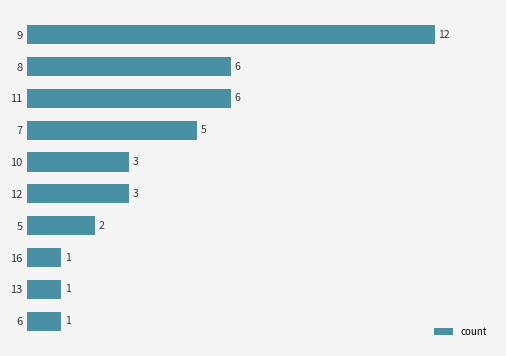

Approximately how many times larger is the value at 6 compared to 8?

0.2